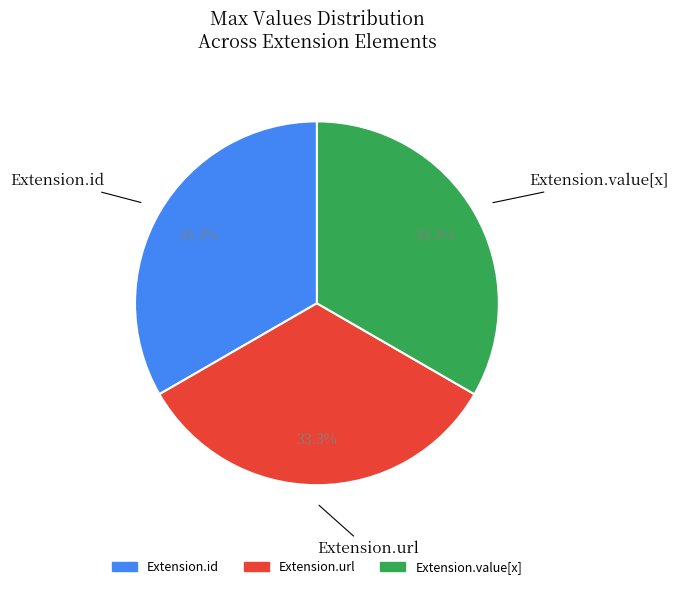

Is there any slice that represents more than half of the pie?

No